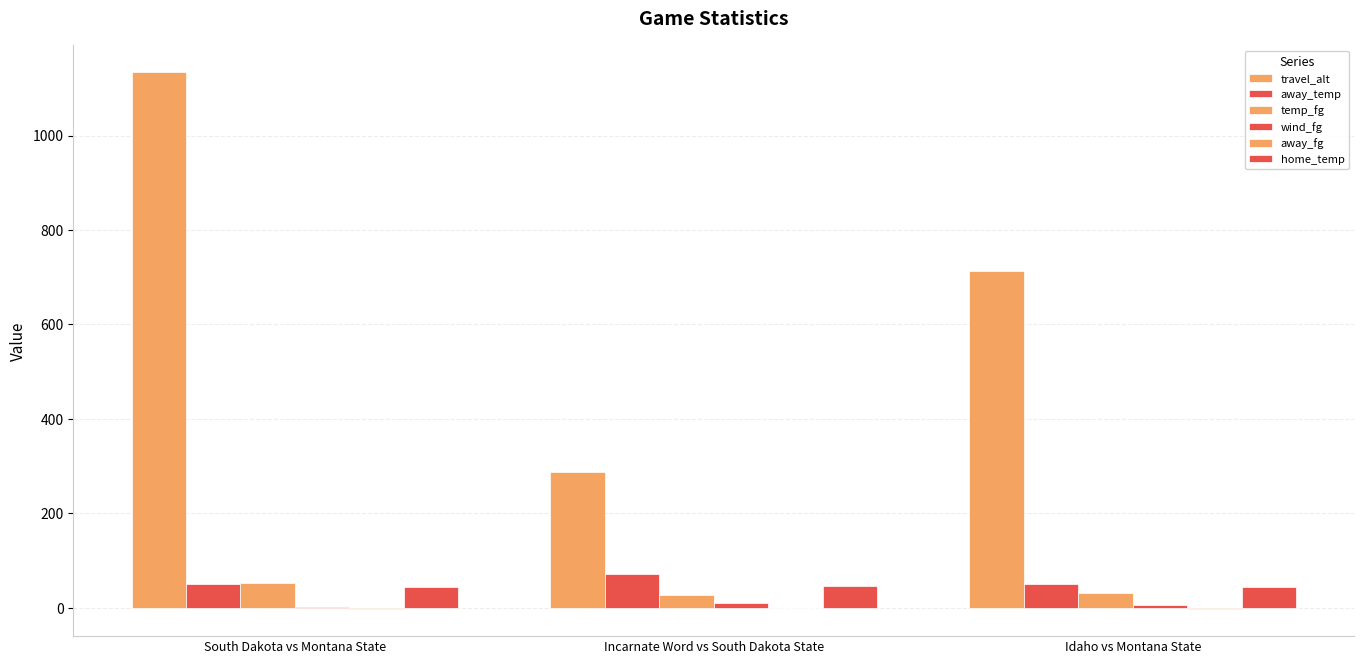

How many data points in travel_alt are above 713?

2